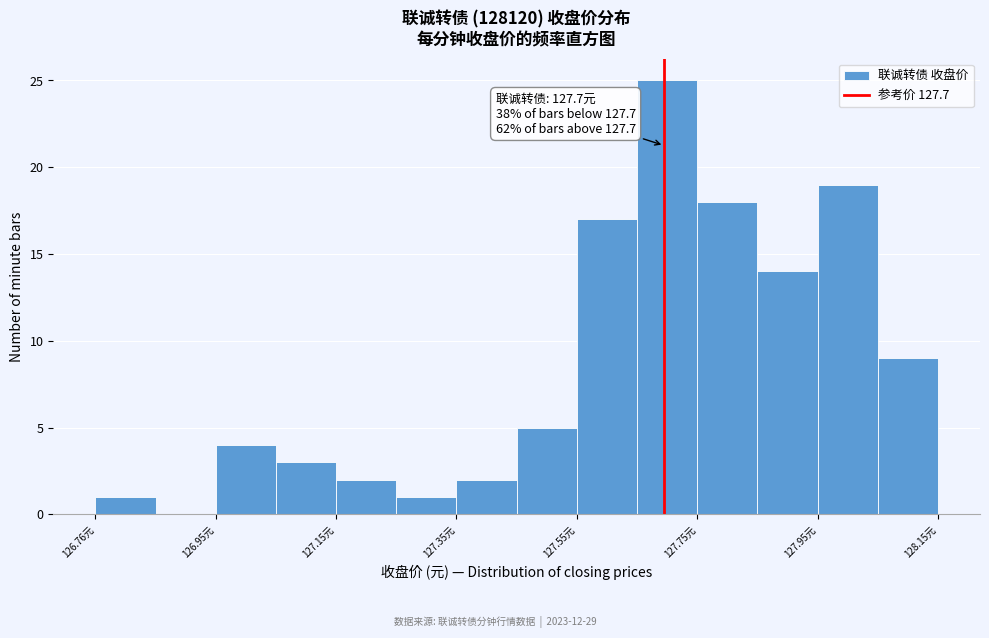

Which range on the x-axis has the tallest bar?

127.655 to 127.755